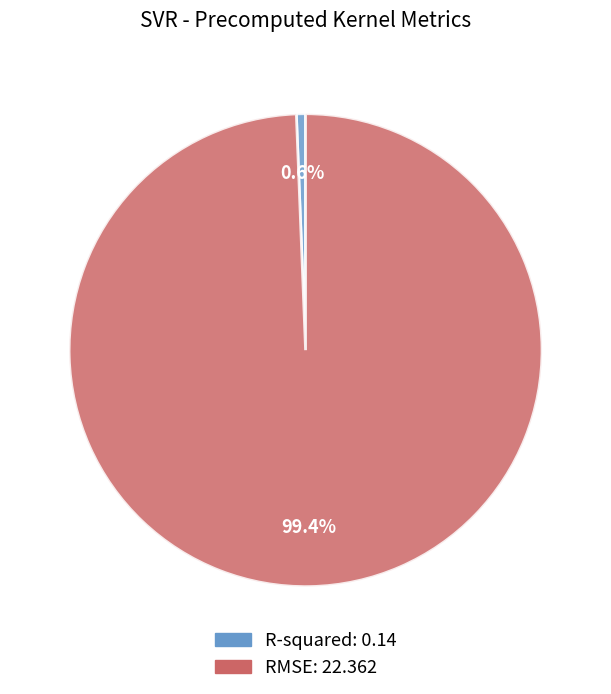

Which has a higher value, RMSE or R-squared?

RMSE